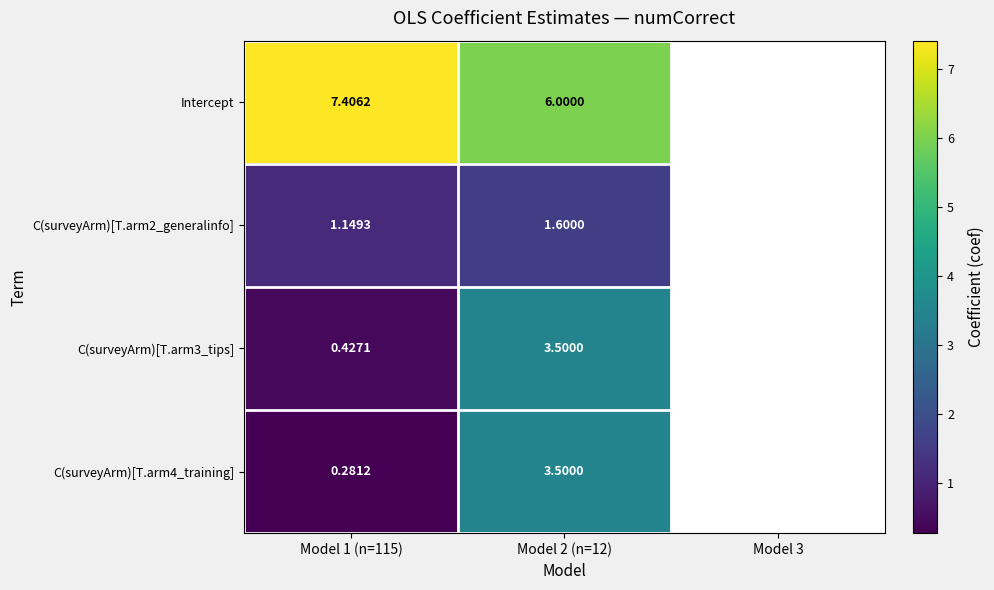

Is the value of C(surveyArm)[T.arm2_generalinfo] at Model 2 (n=12) greater than the value of Intercept at Model 2 (n=12)?

No